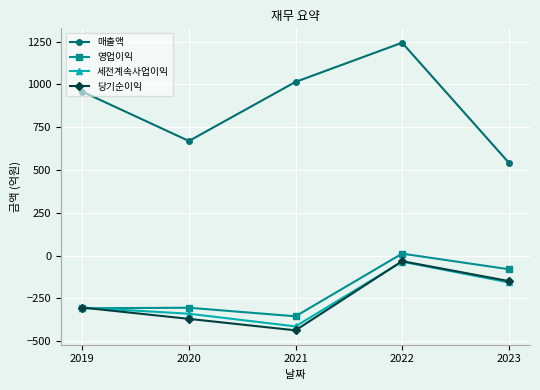

Is the value of 영업이익 at 2019 greater than the value of 매출액 at 2019?

No